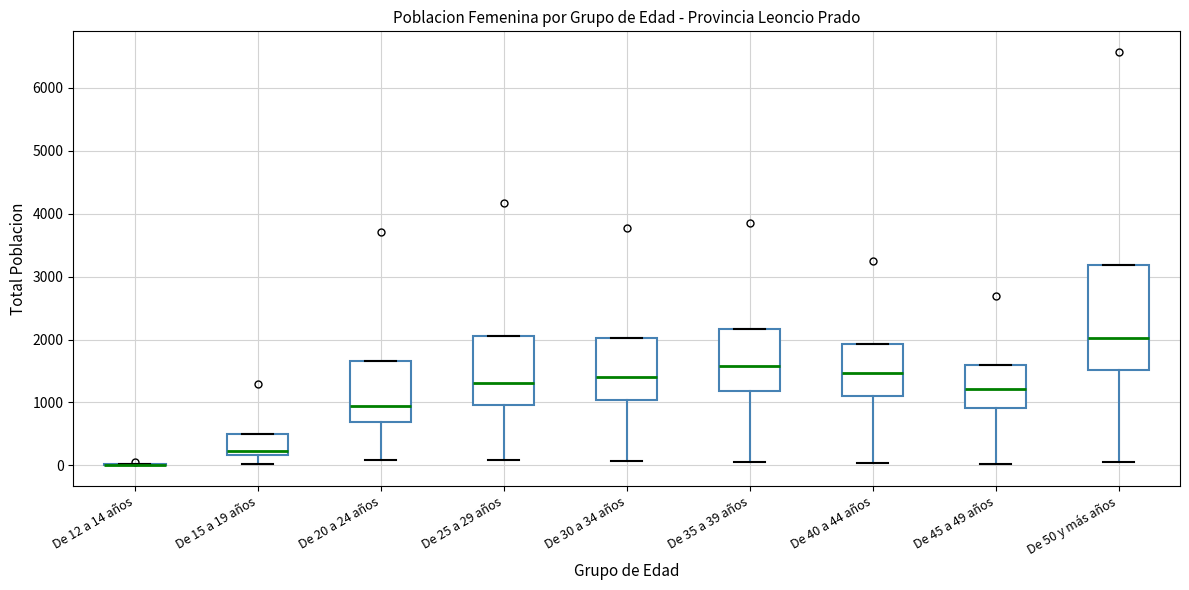

Reading left to right, transcribe this box plot: for each box, give where its median line is, the range the box spans, and where its two whiskers end, as read against the y-axis. The values are not printed on the chart, so give them approximately, as read against the axis.

De 12 a 14 años: box collapsed to a line at 0, whiskers 0 to 0
De 15 a 19 años: median 200 (just above the box's lower edge), box 200 to 500, whiskers 0 to 500
De 20 a 24 años: median 900, box 700 to 1700, whiskers 100 to 1700
De 25 a 29 años: median 1300, box 1000 to 2100, whiskers 100 to 2100
De 30 a 34 años: median 1400, box 1000 to 2000, whiskers 100 to 2000
De 35 a 39 años: median 1600, box 1200 to 2200, whiskers 0 to 2200
De 40 a 44 años: median 1500, box 1100 to 1900, whiskers 0 to 1900
De 45 a 49 años: median 1200, box 900 to 1600, whiskers 0 to 1600
De 50 y más años: median 2000, box 1500 to 3200, whiskers 100 to 3200